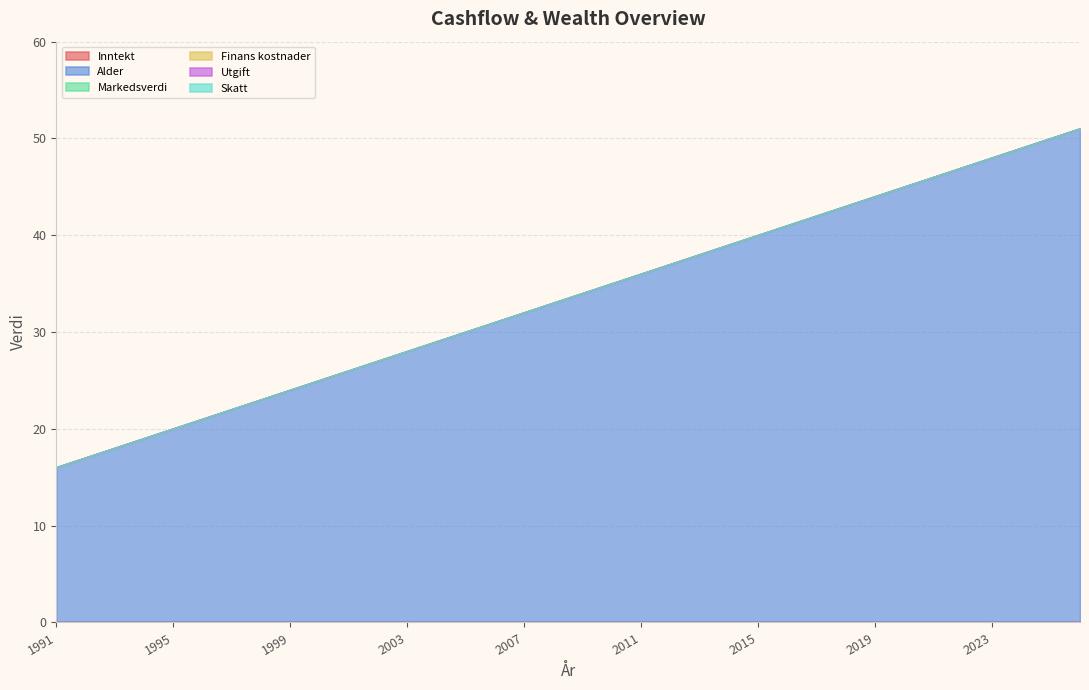

What is the total value across all series at 2001?

26